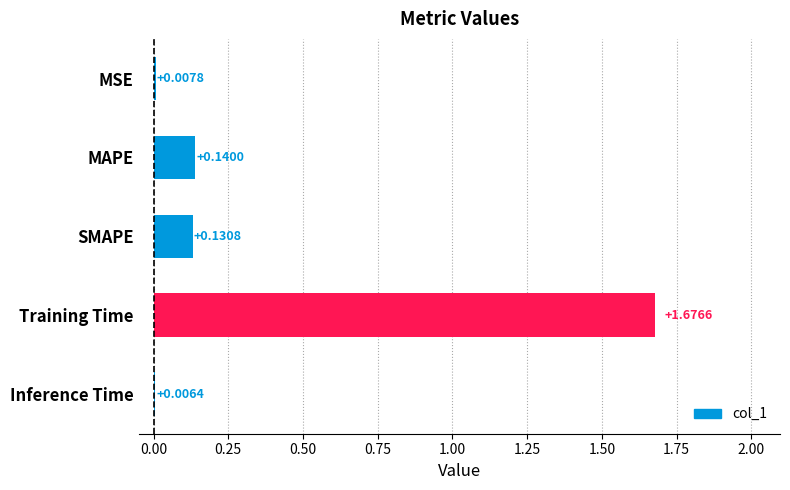

At which label is the value closest to 0?

Inference Time